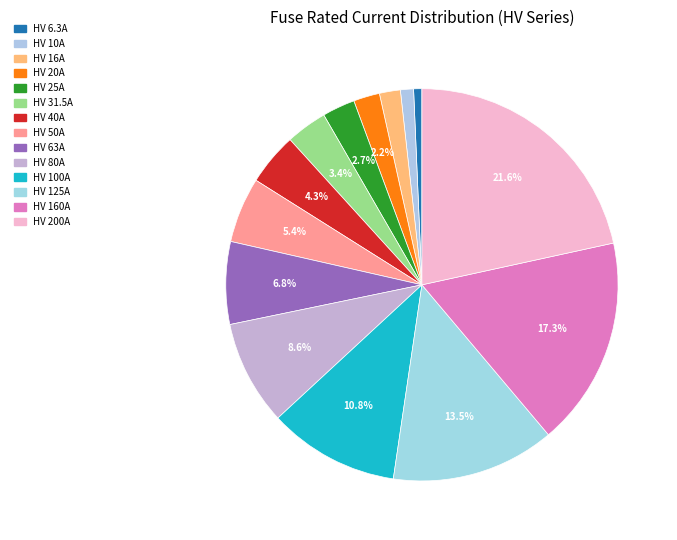

Is the sum of HV 63A and HV 31.5A greater than half?

No